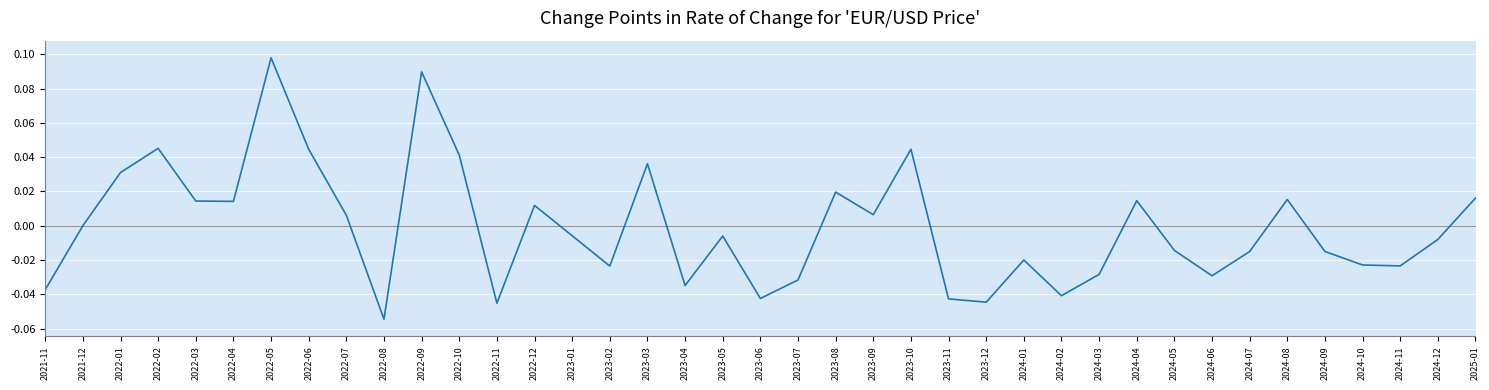

True or false: the data has more than 2 interior local peaks.

True